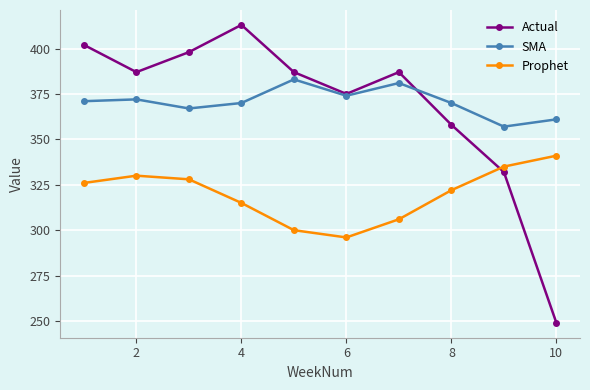

Rank the series by their maximum value, from lowest to highest.

Prophet, SMA, Actual